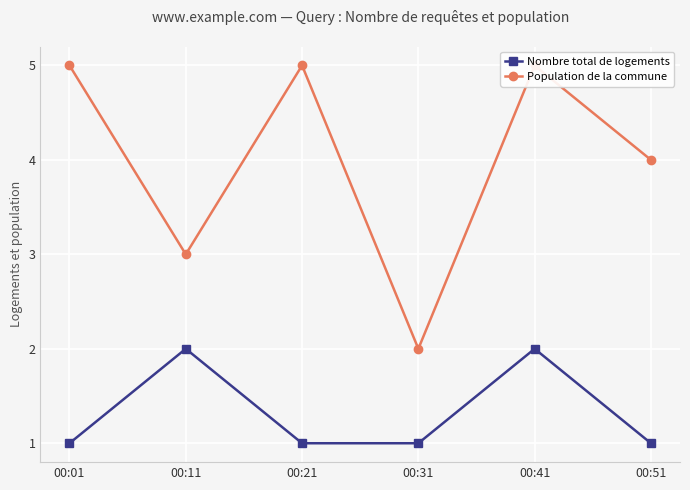

The value of Population de la commune at 00:01 is 7. True or false?

False